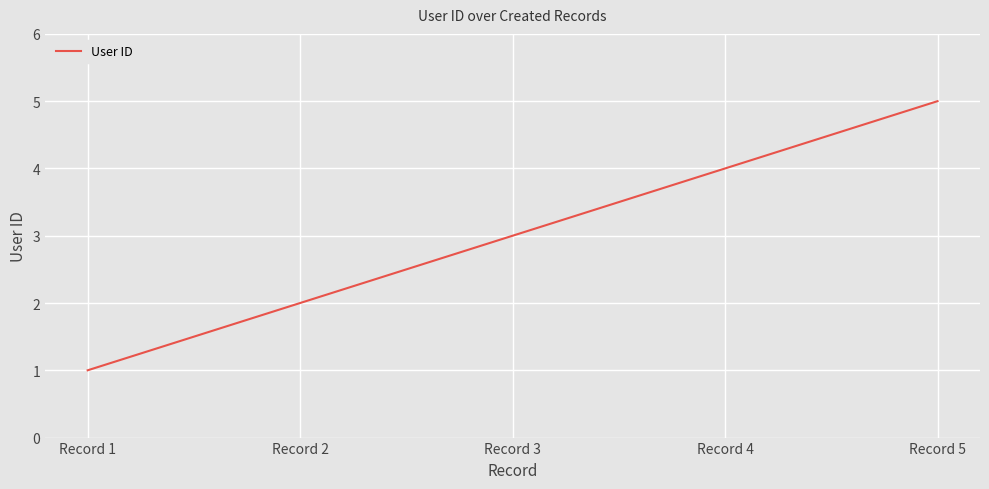

Is this an area chart (filled region under the line)?

No